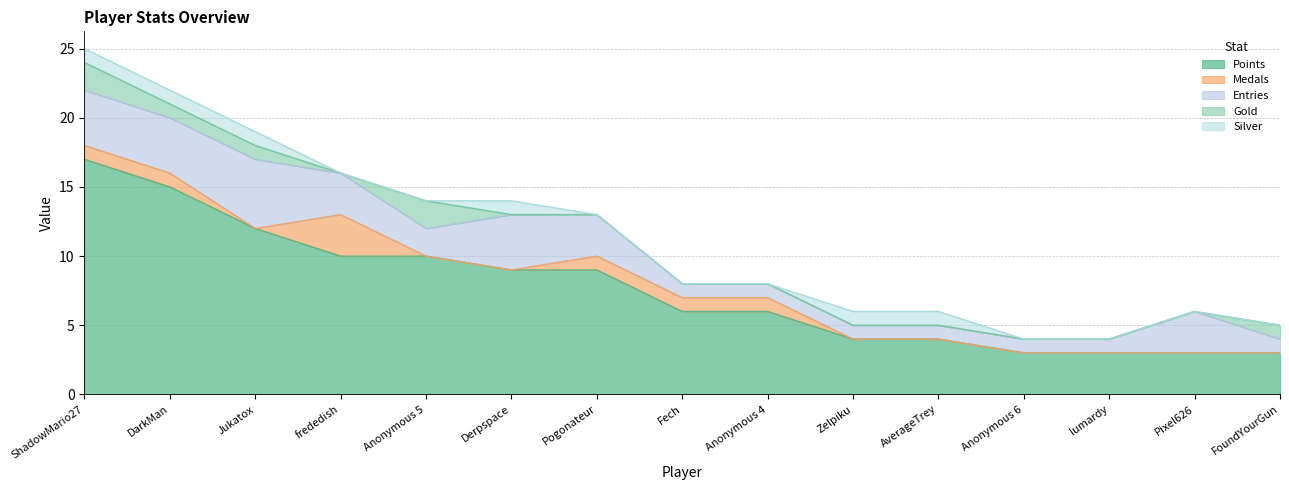

List the series in order of their peak value, lowest first.

Silver, Gold, Medals, Entries, Points